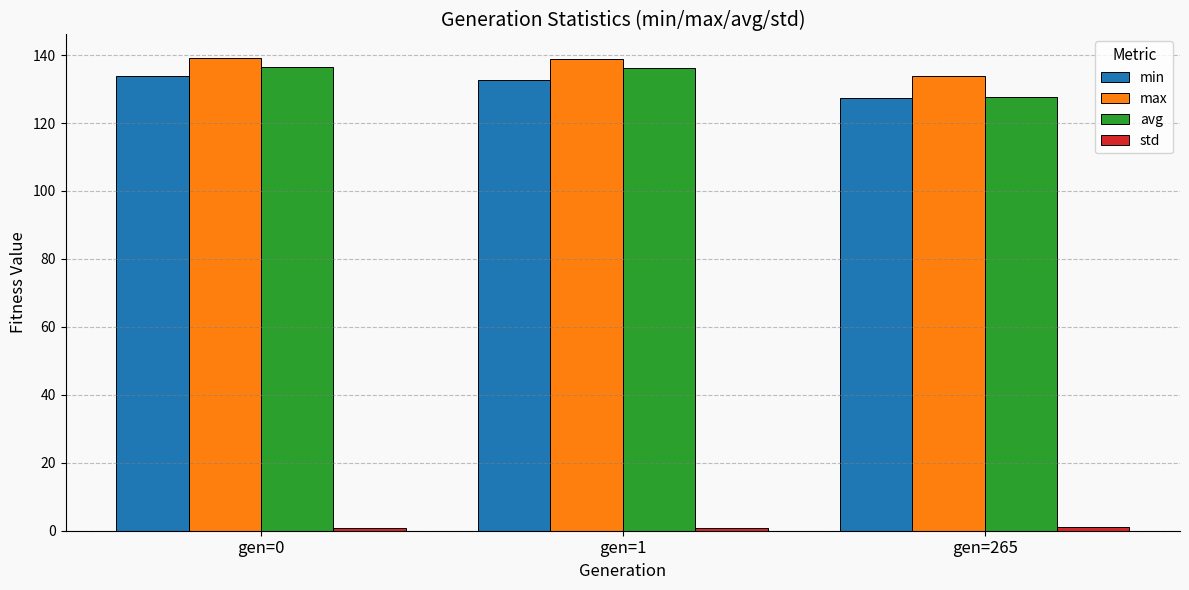

At how many categories does at least one series exceed 115?

3